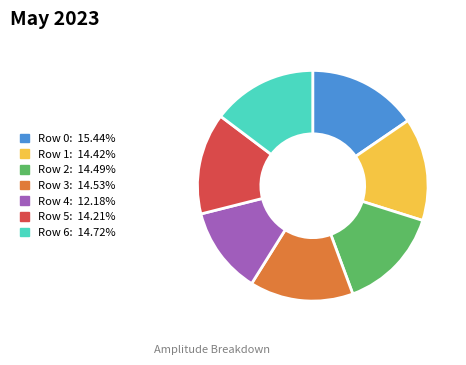

Is there a majority slice in this chart?

No